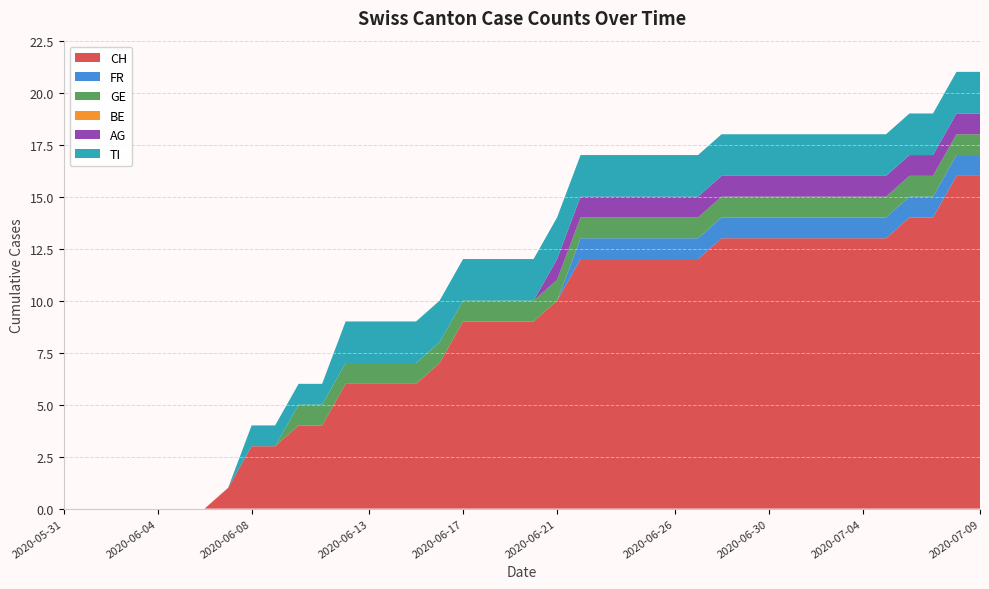

Reading left to right, transcribe all the data shown in this chart.

CH: 2020-05-31=0	2020-06-01=0	2020-06-02=0	2020-06-03=0	2020-06-04=0	2020-06-05=0	2020-06-06=0	2020-06-07=1	2020-06-08=3	2020-06-09=3	2020-06-10=4	2020-06-11=4	2020-06-12=6	2020-06-13=6	2020-06-14=6	2020-06-15=6	2020-06-16=7	2020-06-17=9	2020-06-18=9	2020-06-19=9	2020-06-20=9	2020-06-21=10	2020-06-22=12	2020-06-23=12	2020-06-24=12	2020-06-25=12	2020-06-26=12	2020-06-27=12	2020-06-28=13	2020-06-29=13	2020-06-30=13	2020-07-01=13	2020-07-02=13	2020-07-03=13	2020-07-04=13	2020-07-05=13	2020-07-06=14	2020-07-07=14	2020-07-08=16	2020-07-09=16
FR: 2020-05-31=0	2020-06-01=0	2020-06-02=0	2020-06-03=0	2020-06-04=0	2020-06-05=0	2020-06-06=0	2020-06-07=0	2020-06-08=0	2020-06-09=0	2020-06-10=0	2020-06-11=0	2020-06-12=0	2020-06-13=0	2020-06-14=0	2020-06-15=0	2020-06-16=0	2020-06-17=0	2020-06-18=0	2020-06-19=0	2020-06-20=0	2020-06-21=0	2020-06-22=1	2020-06-23=1	2020-06-24=1	2020-06-25=1	2020-06-26=1	2020-06-27=1	2020-06-28=1	2020-06-29=1	2020-06-30=1	2020-07-01=1	2020-07-02=1	2020-07-03=1	2020-07-04=1	2020-07-05=1	2020-07-06=1	2020-07-07=1	2020-07-08=1	2020-07-09=1
GE: 2020-05-31=0	2020-06-01=0	2020-06-02=0	2020-06-03=0	2020-06-04=0	2020-06-05=0	2020-06-06=0	2020-06-07=0	2020-06-08=0	2020-06-09=0	2020-06-10=1	2020-06-11=1	2020-06-12=1	2020-06-13=1	2020-06-14=1	2020-06-15=1	2020-06-16=1	2020-06-17=1	2020-06-18=1	2020-06-19=1	2020-06-20=1	2020-06-21=1	2020-06-22=1	2020-06-23=1	2020-06-24=1	2020-06-25=1	2020-06-26=1	2020-06-27=1	2020-06-28=1	2020-06-29=1	2020-06-30=1	2020-07-01=1	2020-07-02=1	2020-07-03=1	2020-07-04=1	2020-07-05=1	2020-07-06=1	2020-07-07=1	2020-07-08=1	2020-07-09=1
BE: 2020-05-31=0	2020-06-01=0	2020-06-02=0	2020-06-03=0	2020-06-04=0	2020-06-05=0	2020-06-06=0	2020-06-07=0	2020-06-08=0	2020-06-09=0	2020-06-10=0	2020-06-11=0	2020-06-12=0	2020-06-13=0	2020-06-14=0	2020-06-15=0	2020-06-16=0	2020-06-17=0	2020-06-18=0	2020-06-19=0	2020-06-20=0	2020-06-21=0	2020-06-22=0	2020-06-23=0	2020-06-24=0	2020-06-25=0	2020-06-26=0	2020-06-27=0	2020-06-28=0	2020-06-29=0	2020-06-30=0	2020-07-01=0	2020-07-02=0	2020-07-03=0	2020-07-04=0	2020-07-05=0	2020-07-06=0	2020-07-07=0	2020-07-08=0	2020-07-09=0
AG: 2020-05-31=0	2020-06-01=0	2020-06-02=0	2020-06-03=0	2020-06-04=0	2020-06-05=0	2020-06-06=0	2020-06-07=0	2020-06-08=0	2020-06-09=0	2020-06-10=0	2020-06-11=0	2020-06-12=0	2020-06-13=0	2020-06-14=0	2020-06-15=0	2020-06-16=0	2020-06-17=0	2020-06-18=0	2020-06-19=0	2020-06-20=0	2020-06-21=1	2020-06-22=1	2020-06-23=1	2020-06-24=1	2020-06-25=1	2020-06-26=1	2020-06-27=1	2020-06-28=1	2020-06-29=1	2020-06-30=1	2020-07-01=1	2020-07-02=1	2020-07-03=1	2020-07-04=1	2020-07-05=1	2020-07-06=1	2020-07-07=1	2020-07-08=1	2020-07-09=1
TI: 2020-05-31=0	2020-06-01=0	2020-06-02=0	2020-06-03=0	2020-06-04=0	2020-06-05=0	2020-06-06=0	2020-06-07=0	2020-06-08=1	2020-06-09=1	2020-06-10=1	2020-06-11=1	2020-06-12=2	2020-06-13=2	2020-06-14=2	2020-06-15=2	2020-06-16=2	2020-06-17=2	2020-06-18=2	2020-06-19=2	2020-06-20=2	2020-06-21=2	2020-06-22=2	2020-06-23=2	2020-06-24=2	2020-06-25=2	2020-06-26=2	2020-06-27=2	2020-06-28=2	2020-06-29=2	2020-06-30=2	2020-07-01=2	2020-07-02=2	2020-07-03=2	2020-07-04=2	2020-07-05=2	2020-07-06=2	2020-07-07=2	2020-07-08=2	2020-07-09=2